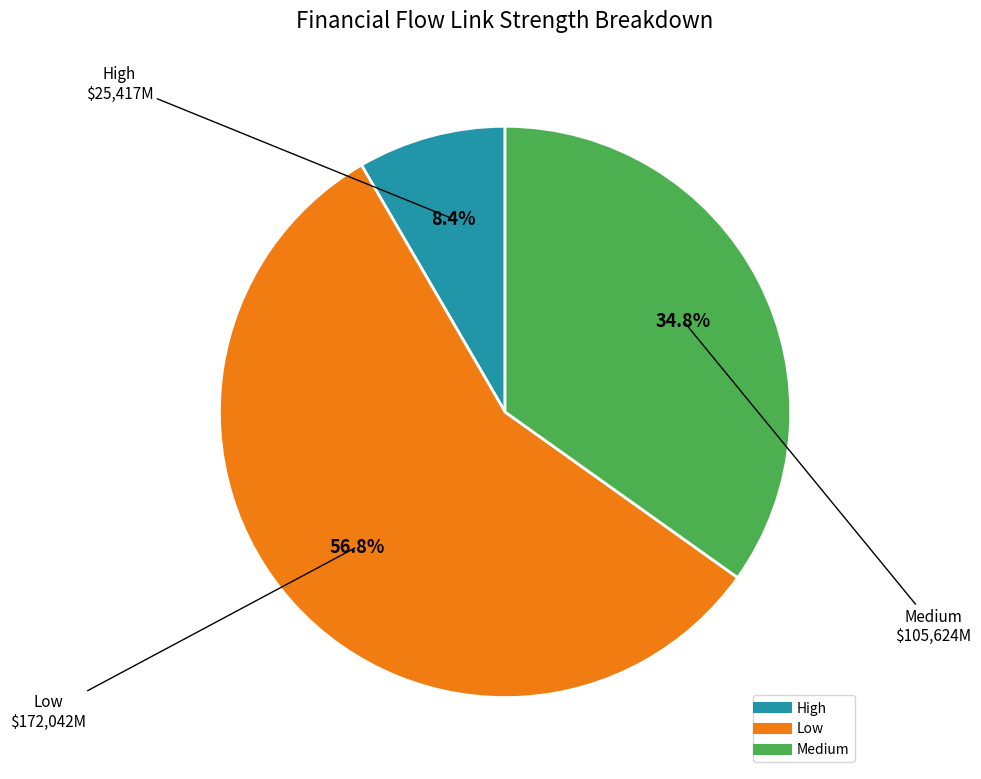

Rank the categories by value from lowest to highest.

High, Medium, Low